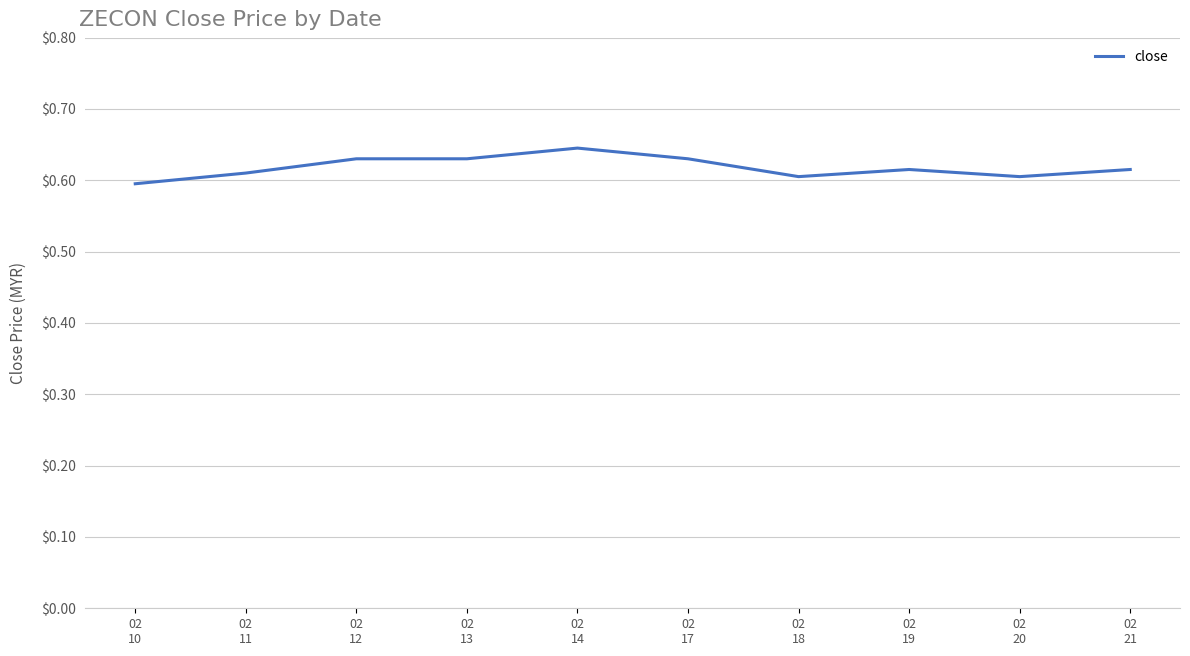

What is the greatest value displayed?

0.6